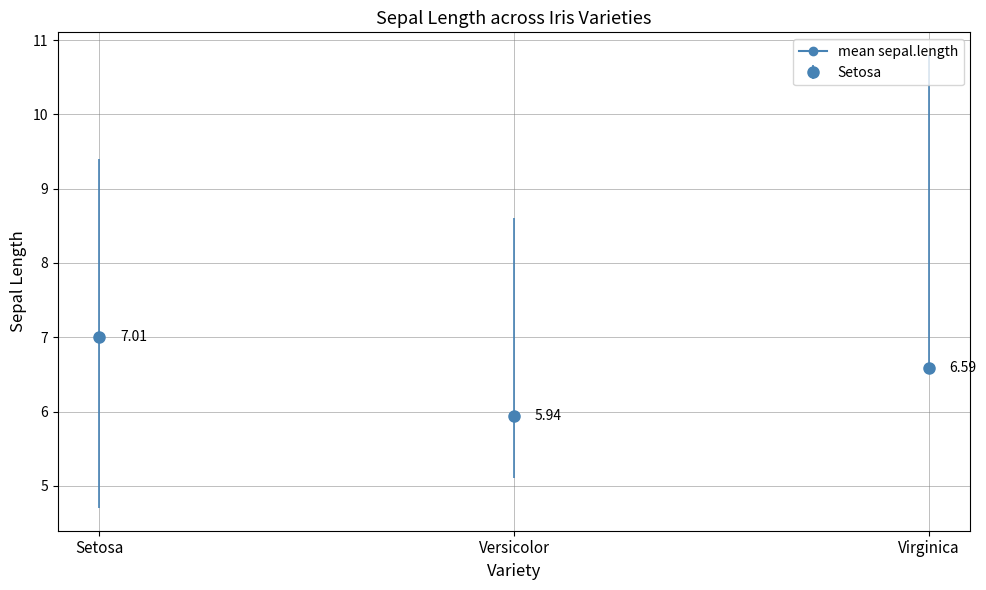

List the labels in order of mean_sepal_length value, largest first.

Setosa, Virginica, Versicolor